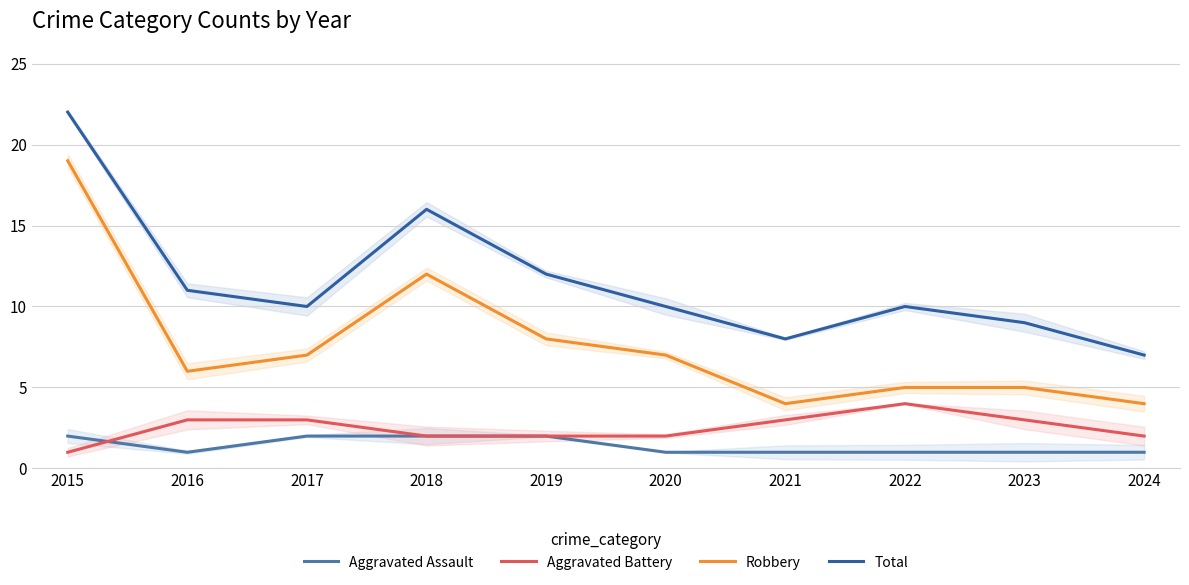

True or false: Aggravated Battery and Robbery intersect in this chart.

False